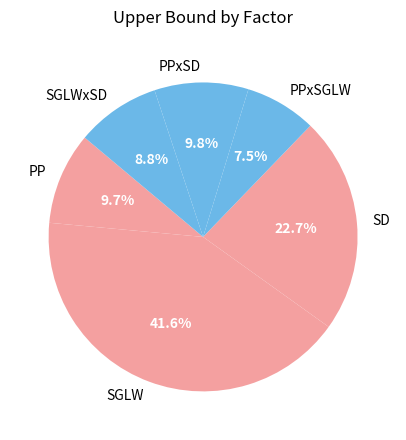

To the nearest percent, what percentage of the pie is SGLWxSD?

9%